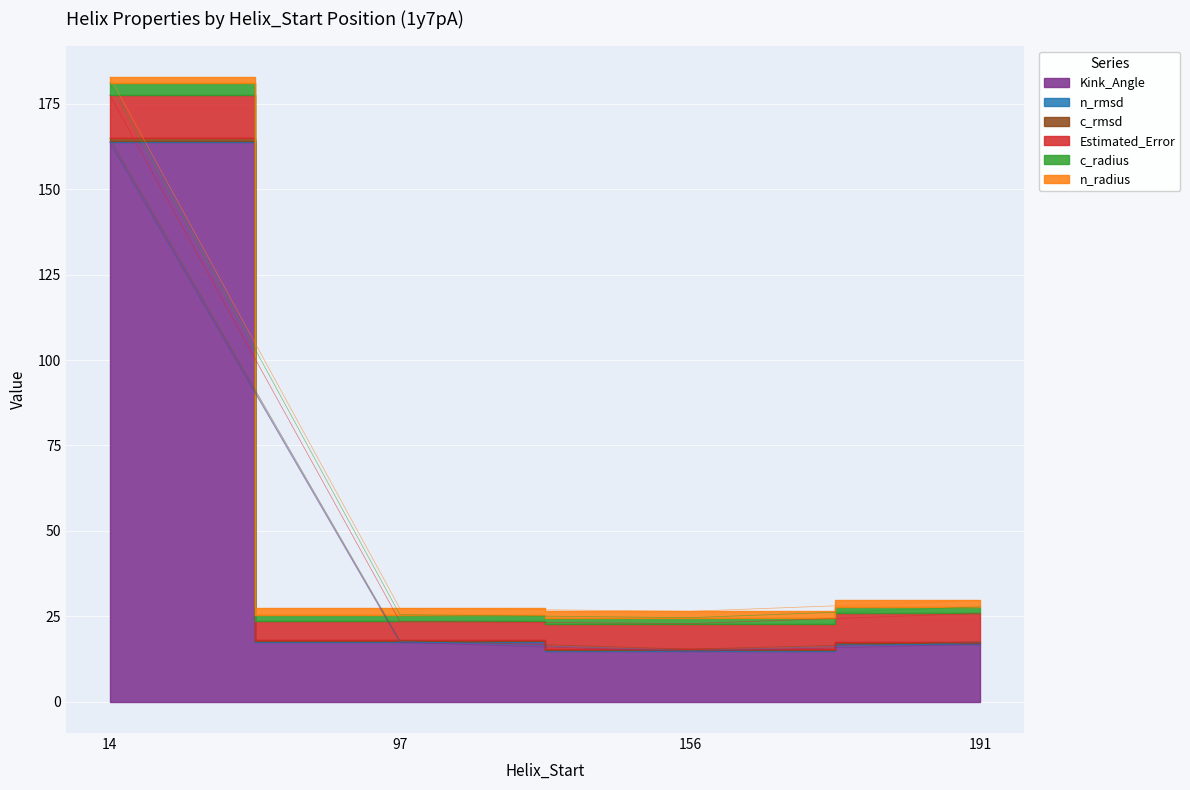

At which label does Estimated_Error first exceed 8?

14